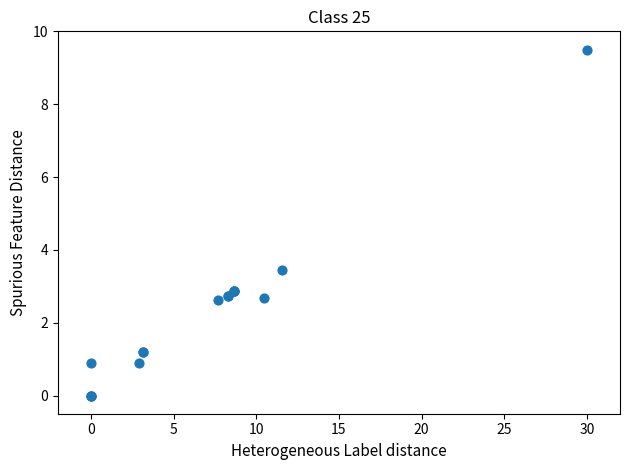

What Y value in the scatter plot is closest to 4?

3.5